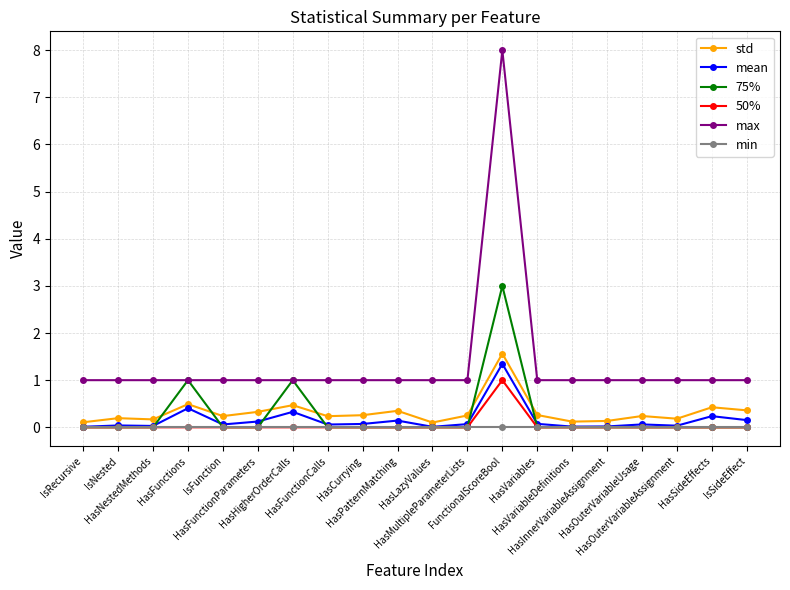

Which series has the largest range (max minus min)?

max